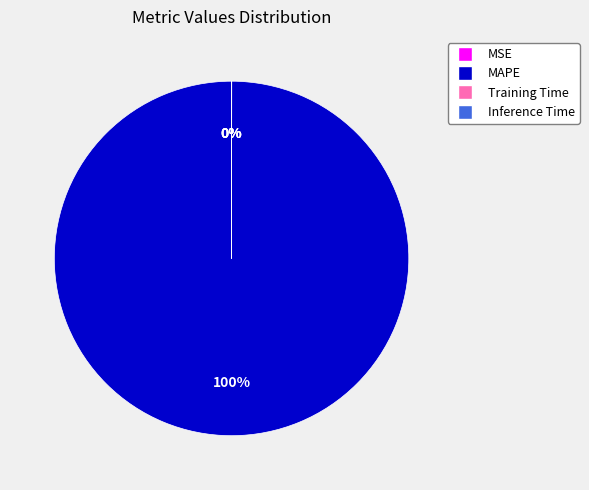

To the nearest percent, what is the average slice percentage?

25%